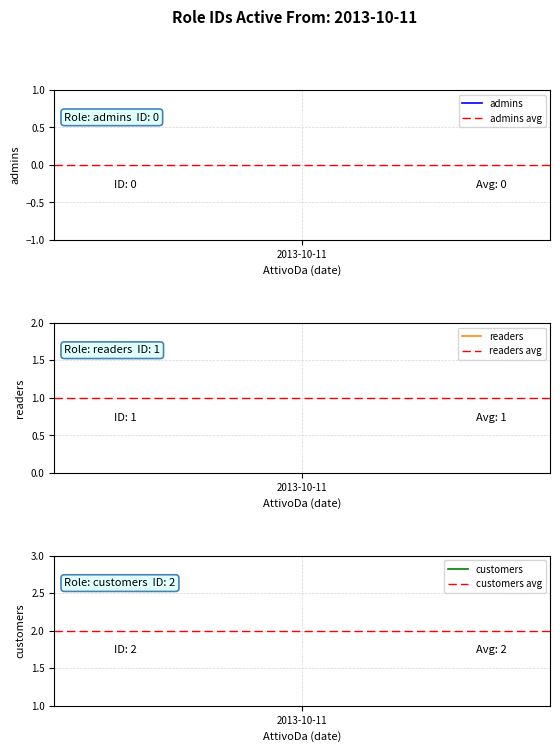

At which category is the sum across all series the highest?

2013-10-11